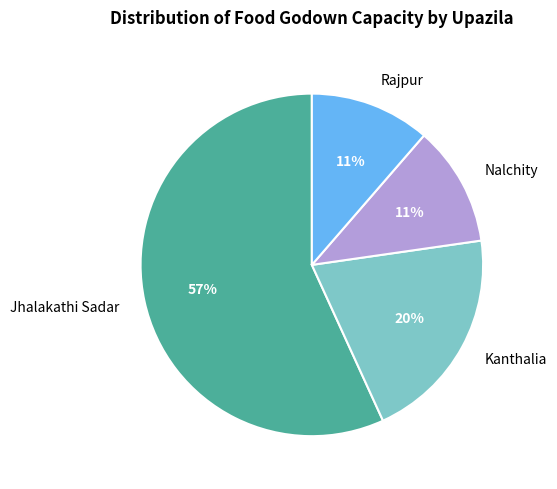

Is there any slice that represents more than half of the pie?

Yes